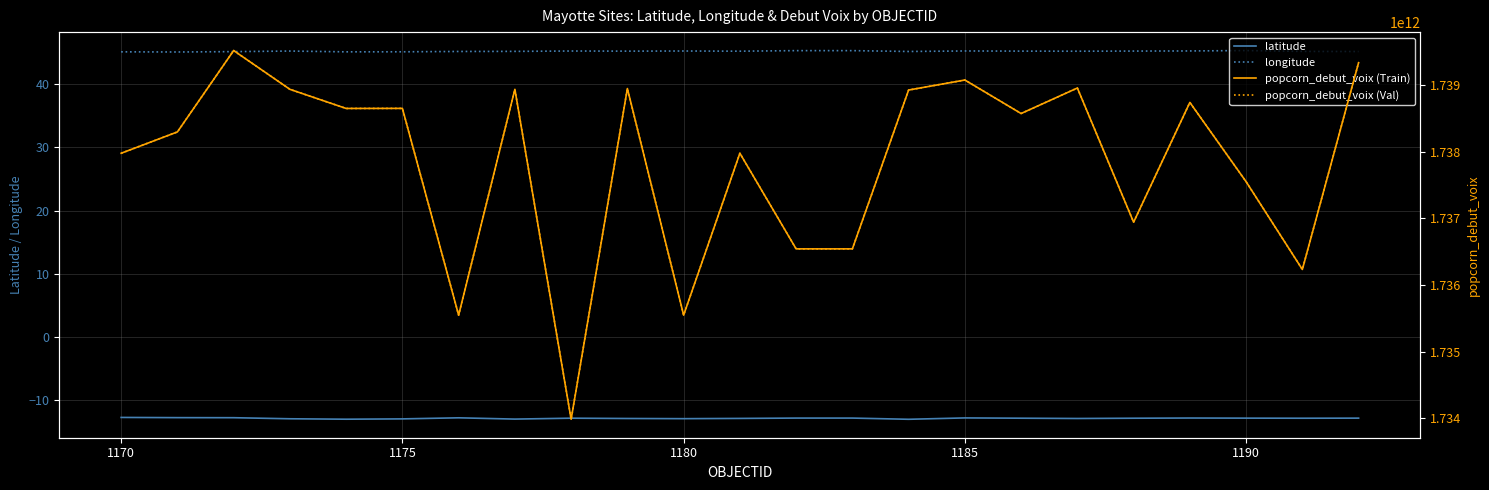

True or false: longitude and latitude intersect in this chart.

False